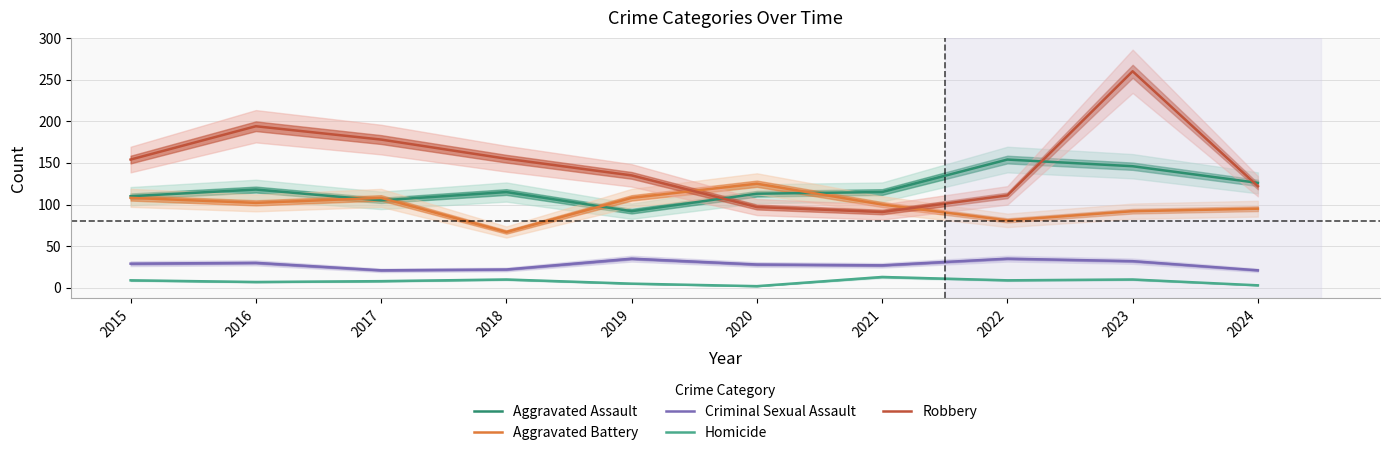

What is the difference between the maximum and minimum values in the Aggravated Battery series?

58